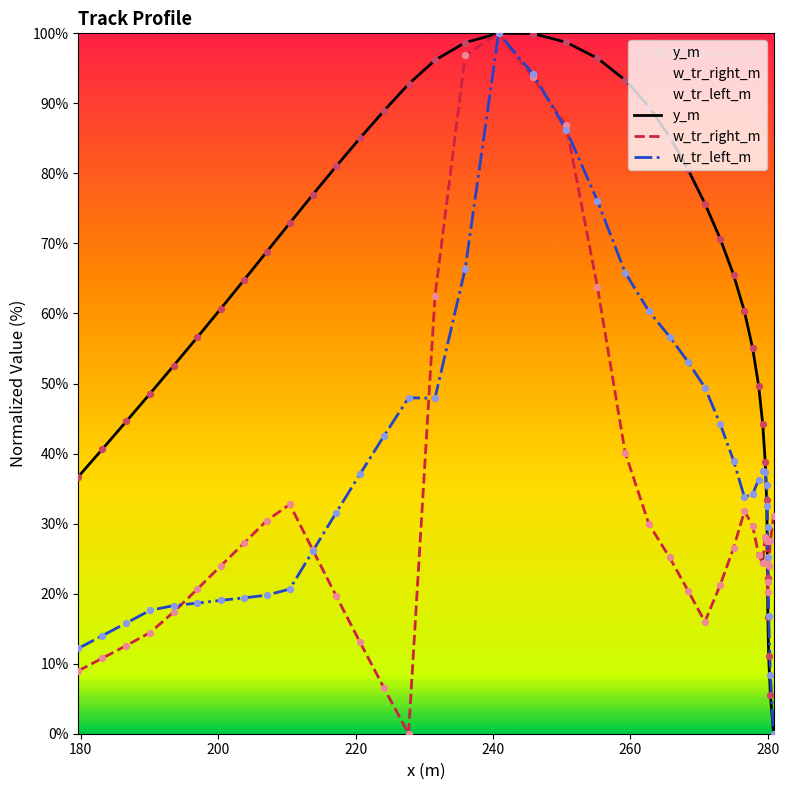

List the series in order of their overall mean, highest first.

y_m, w_tr_left_m, w_tr_right_m